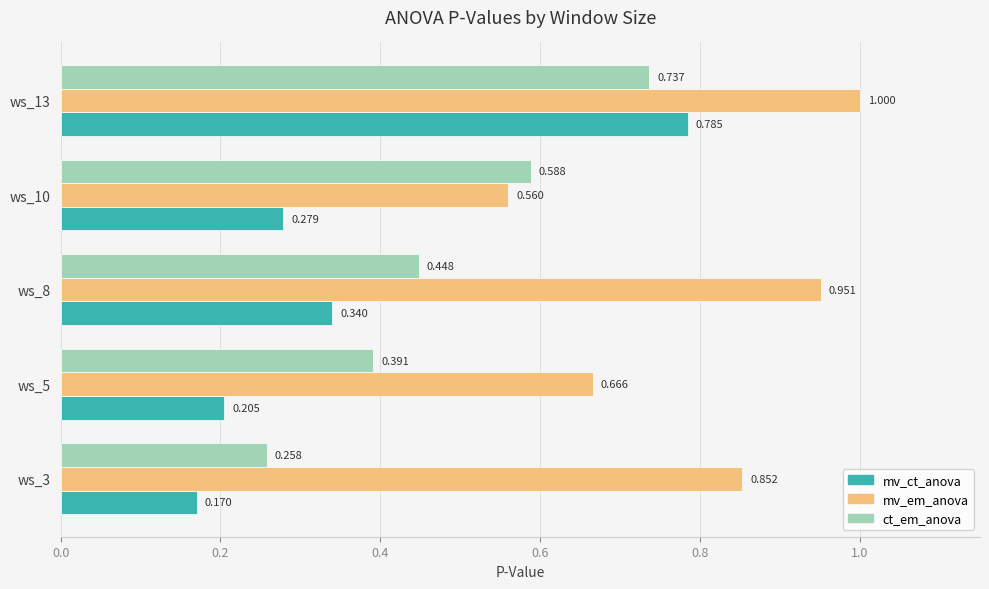

Is the value of mv_ct_anova at ws_13 greater than the value of mv_em_anova at ws_3?

No